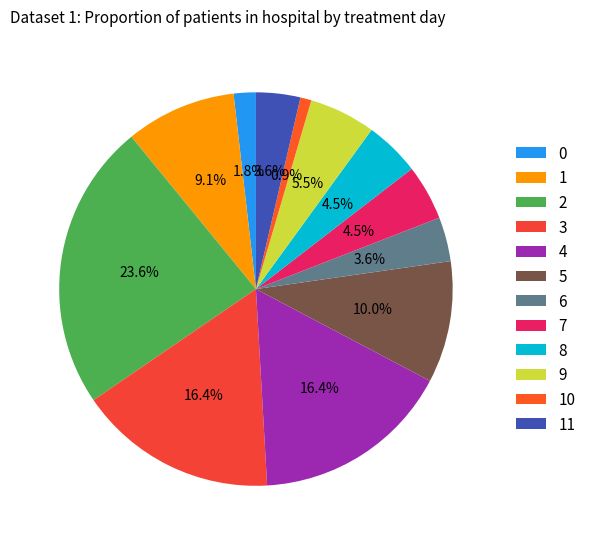

How many segments does this pie chart have?

12